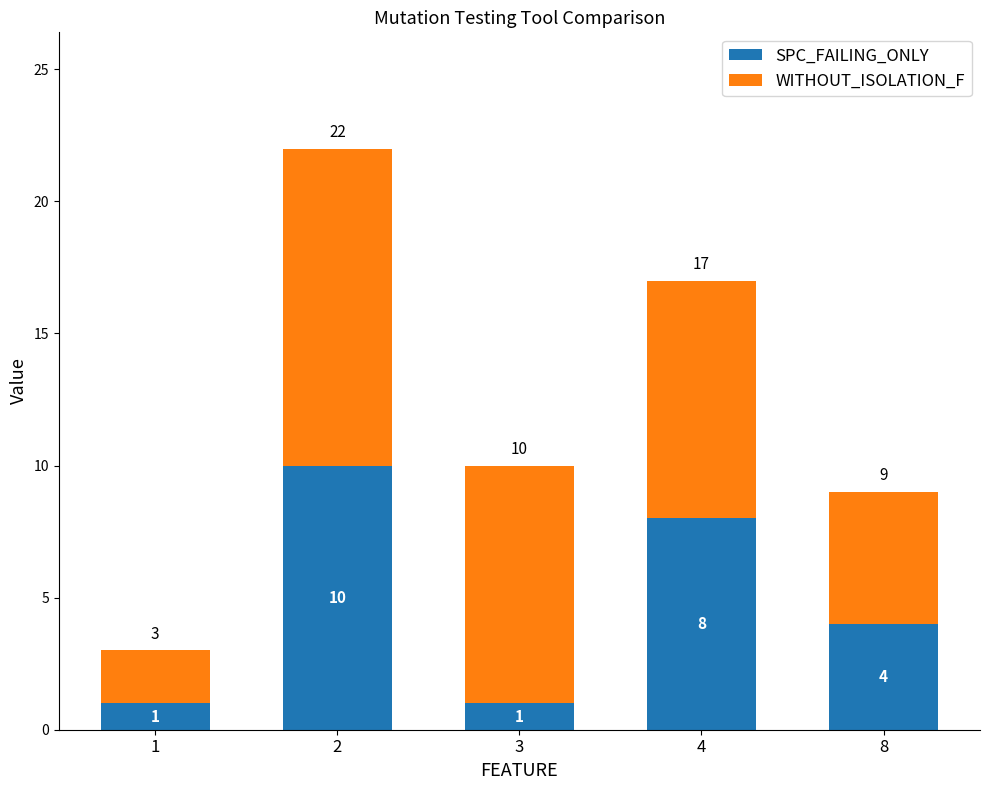

Reading left to right, what are the values for SPC_FAILING_ONLY?

1=1	2=10	3=1	4=8	8=4